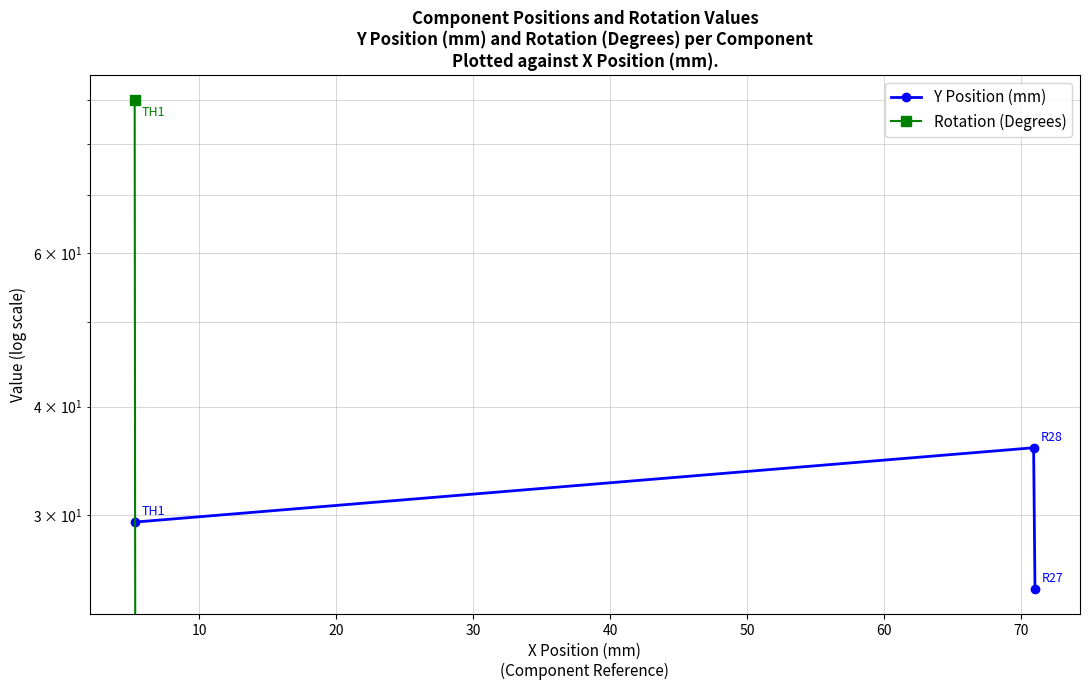

What is the highest value of the Rotation (Degrees) series?

90.0